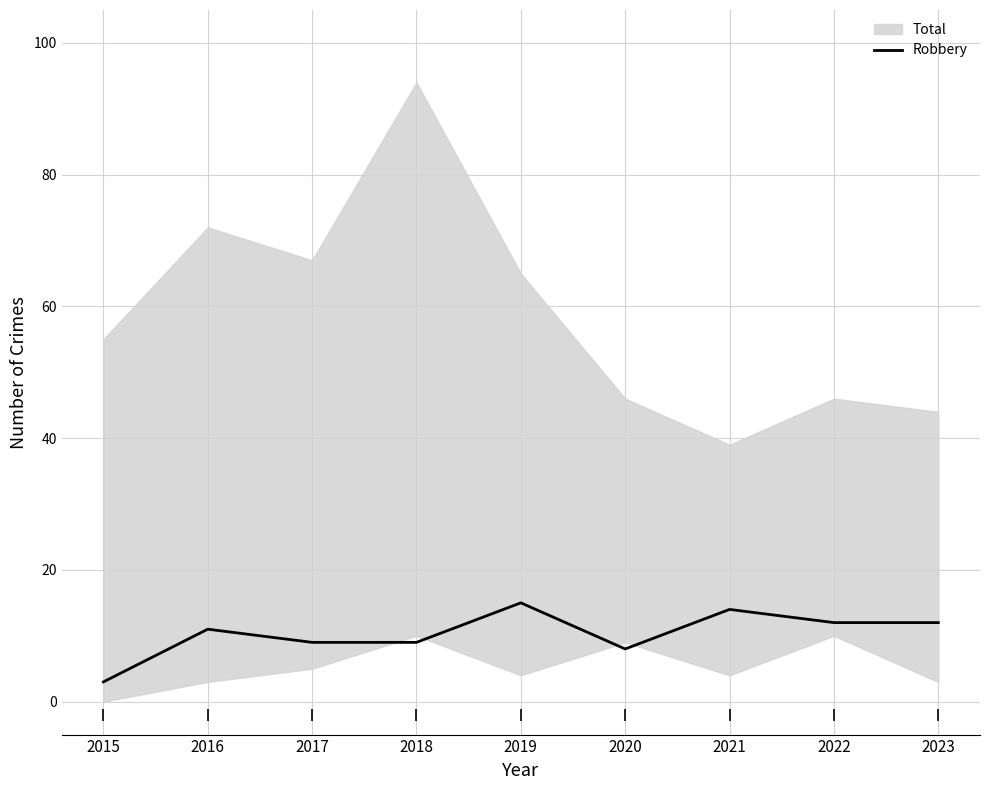

At which label is the value closest to 9?

2017